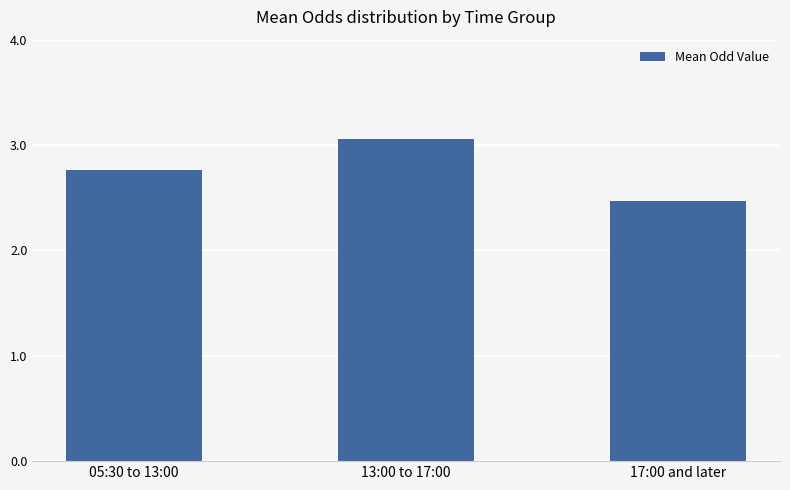

Which category has the highest value across all series?

13:00 to 17:00